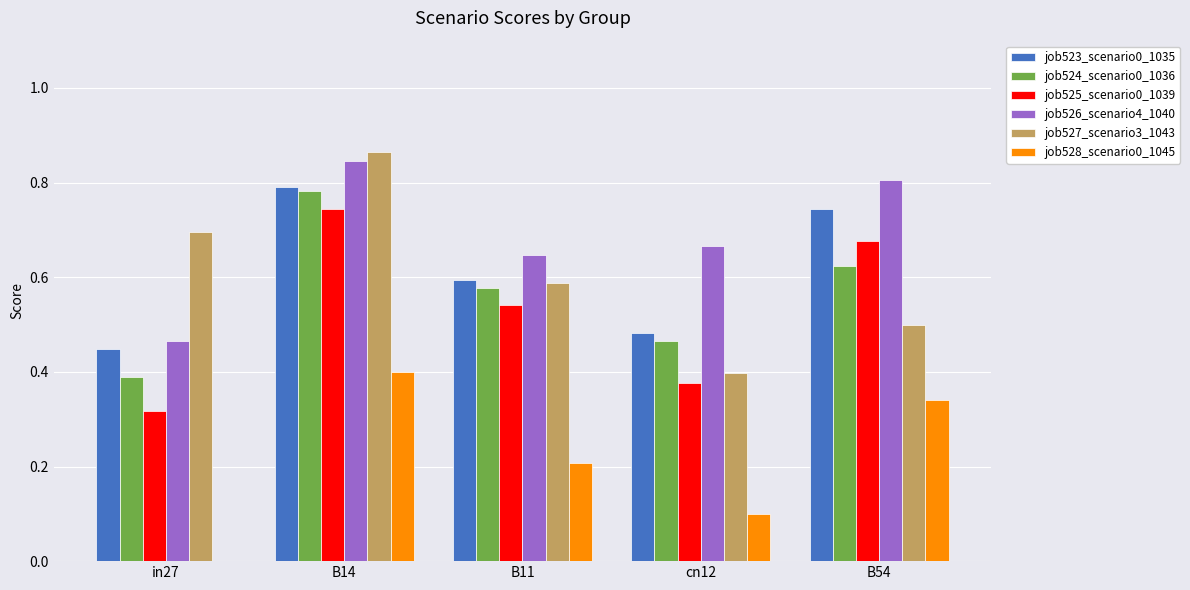

Which series changed the most between in27 and B54?

job525_scenario0_1039